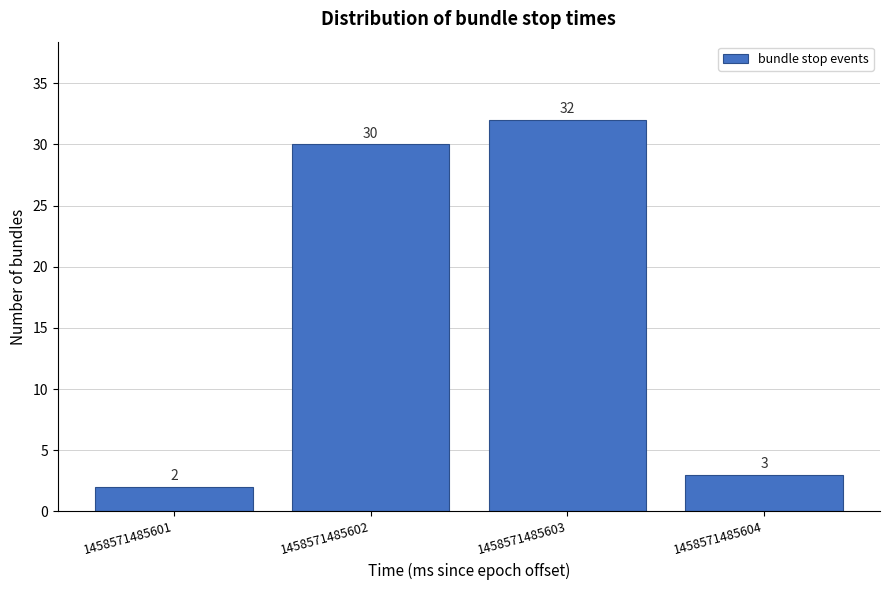

Reading left to right, what are all the values shown in this chart?

2	30	32	3